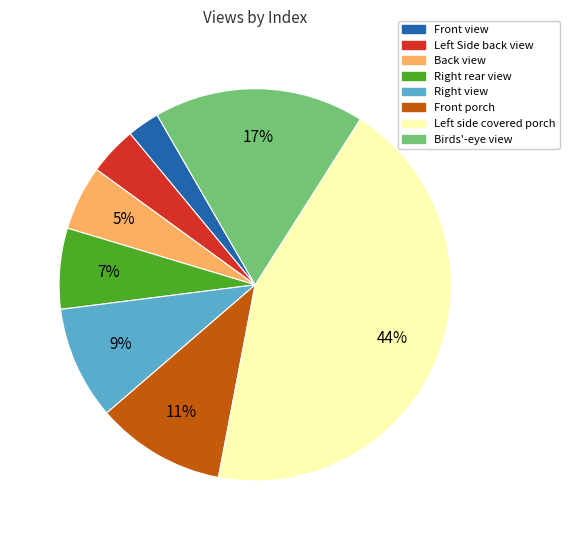

Which slice is the largest?

Left side covered porch